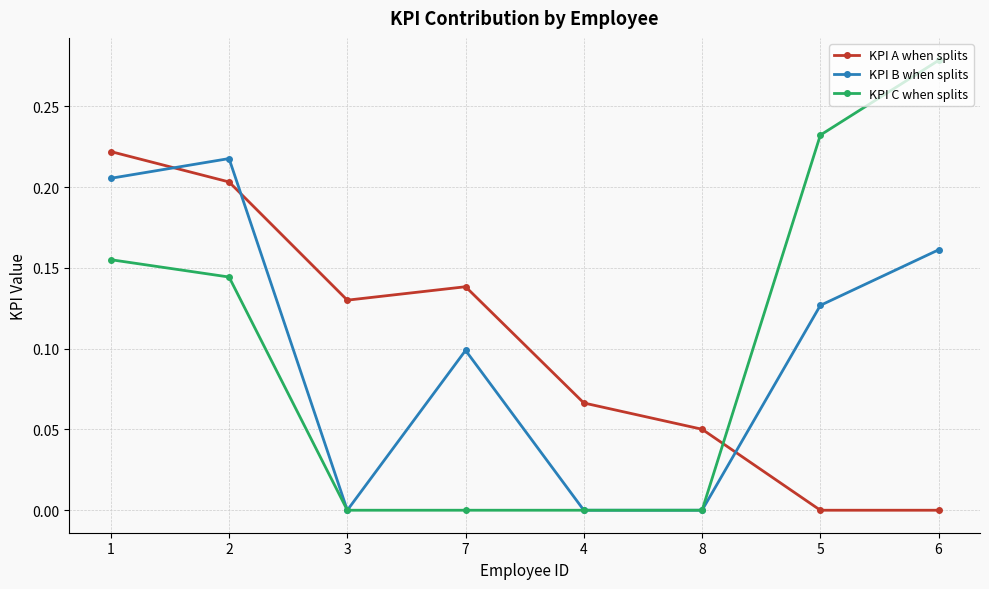

True or false: KPI B when splits has more than 0 interior local peaks.

True